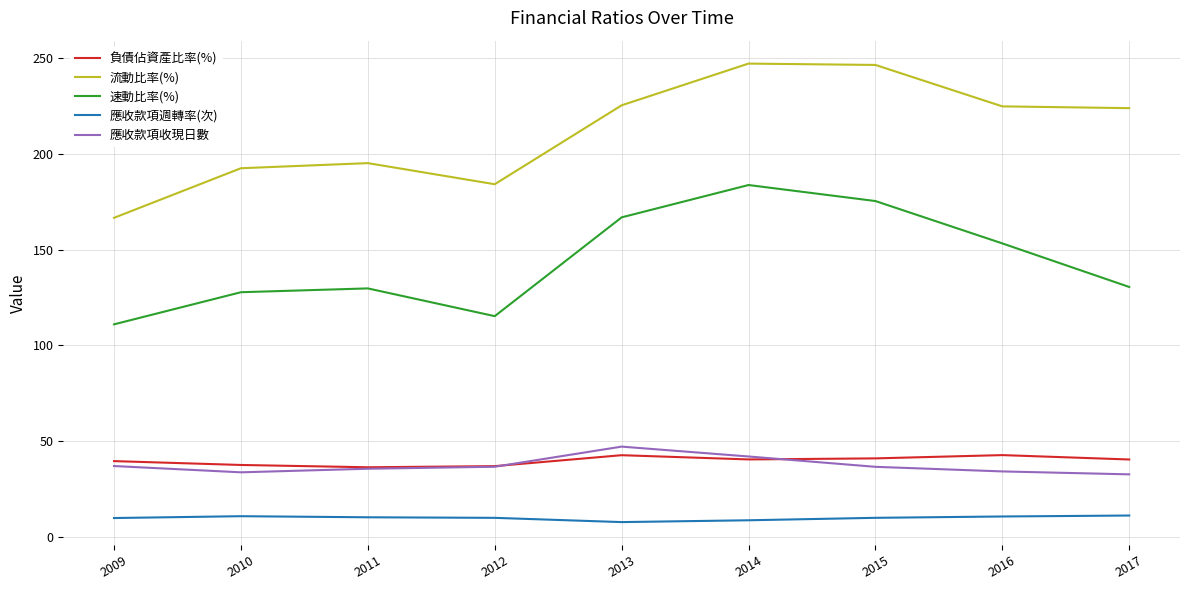

The 速動比率(%) series shows 80.1 at 2014. True or false?

False